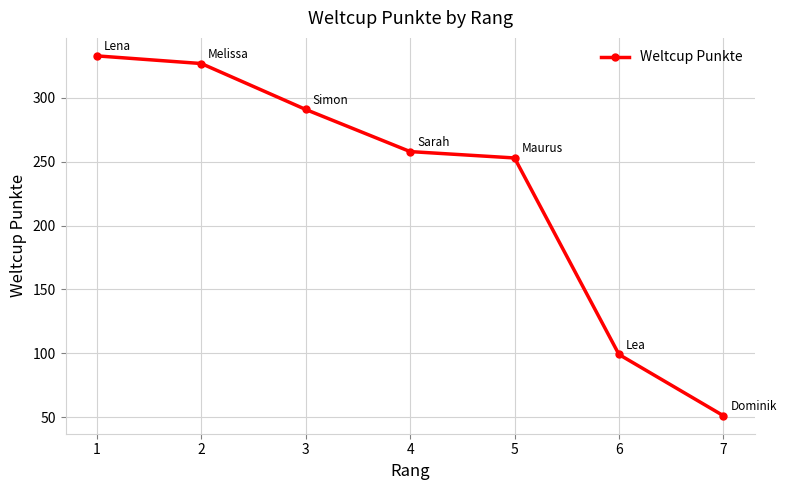

What is the maximum value shown in the chart?

333